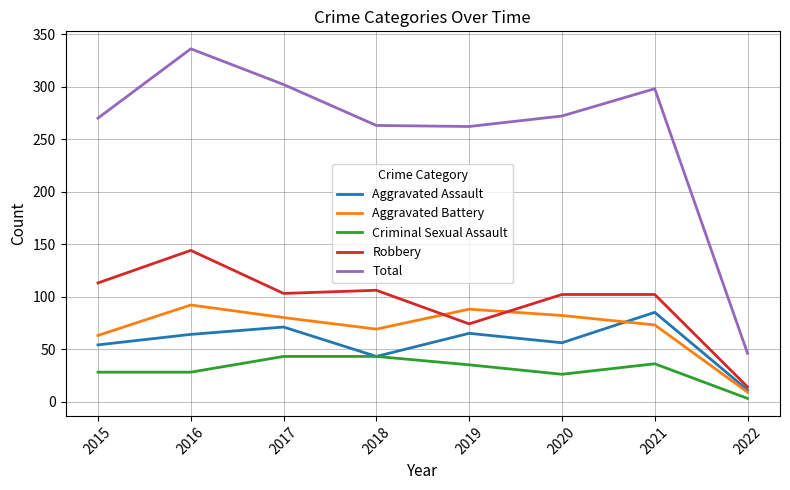

True or false: Total and Criminal Sexual Assault cross at least once.

False